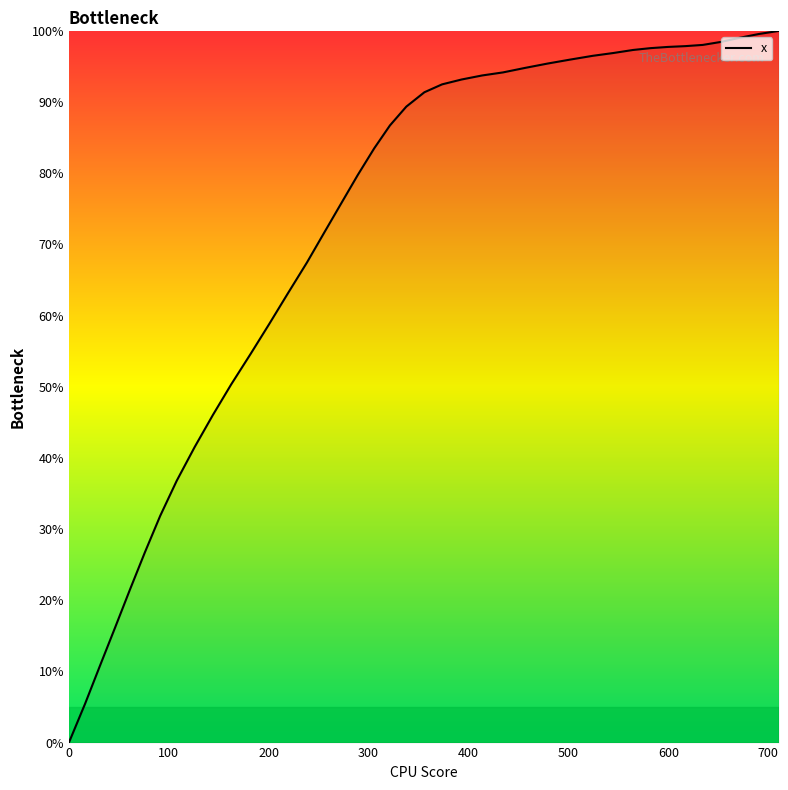

What is the greatest value displayed?

100.0